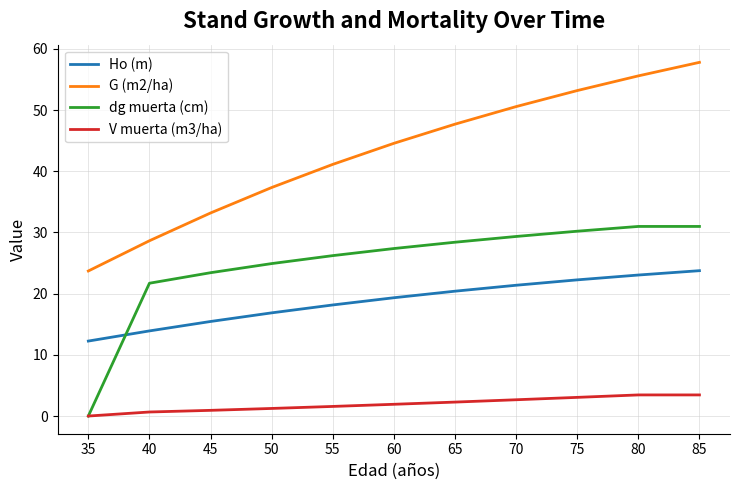

Rank the series at 45 from lowest to highest value.

V muerta (m3/ha), Ho (m), dg muerta (cm), G (m2/ha)